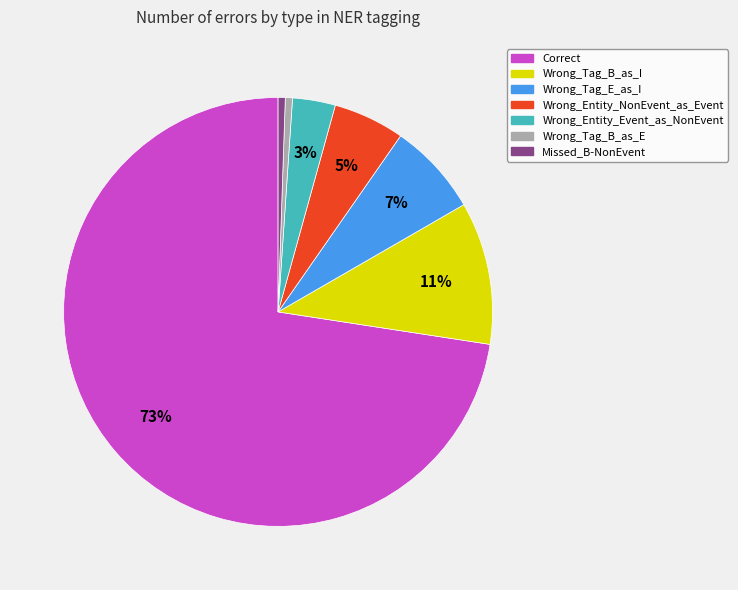

Which slice represents more than half of the pie?

Correct